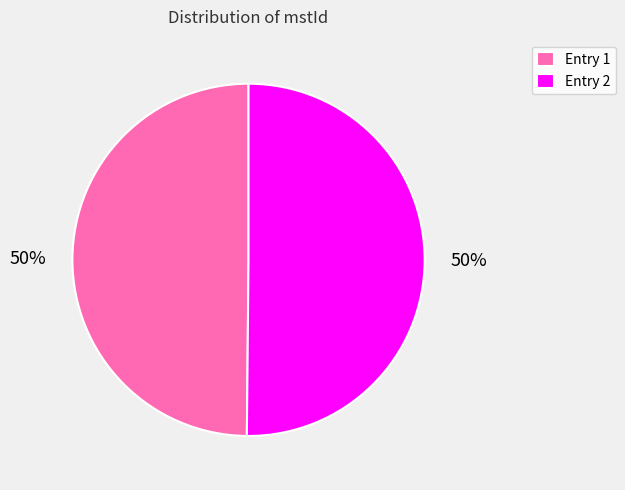

To the nearest percent, what is the average slice percentage?

50%